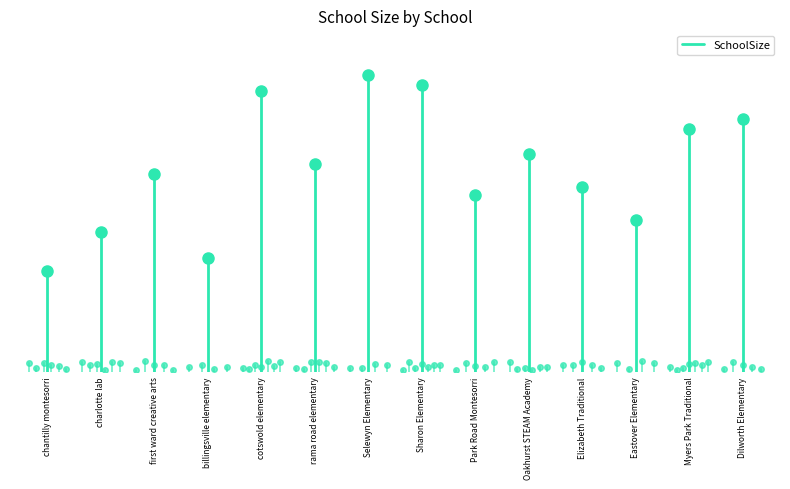

What is the greatest value displayed?

292